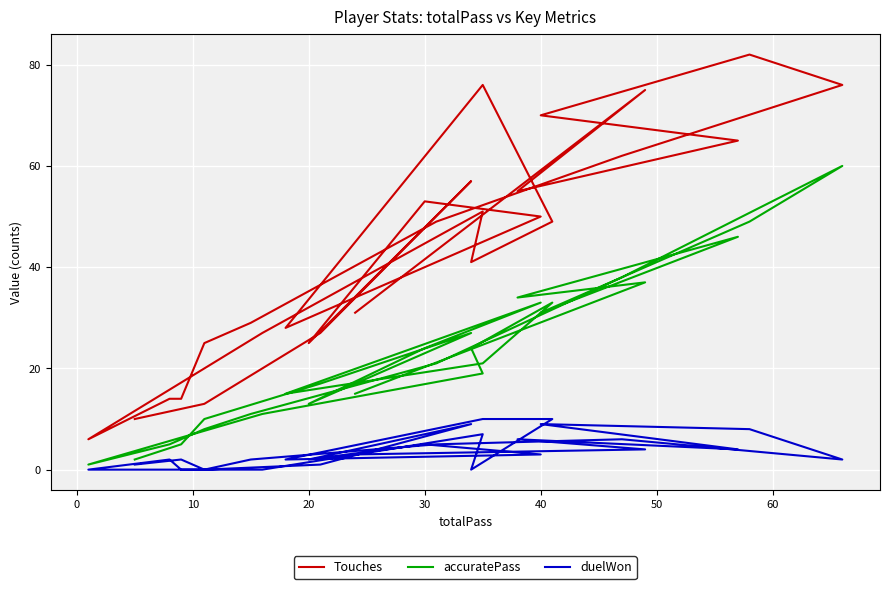

Which series has the largest total across all categories?

Touches